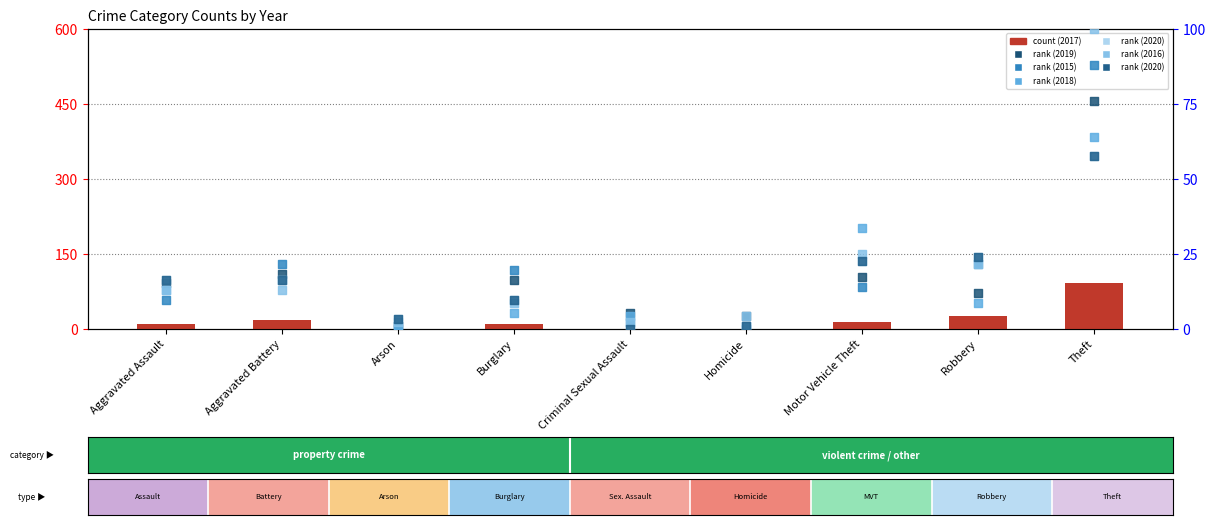

At how many categories does at least one series exceed 14?

6